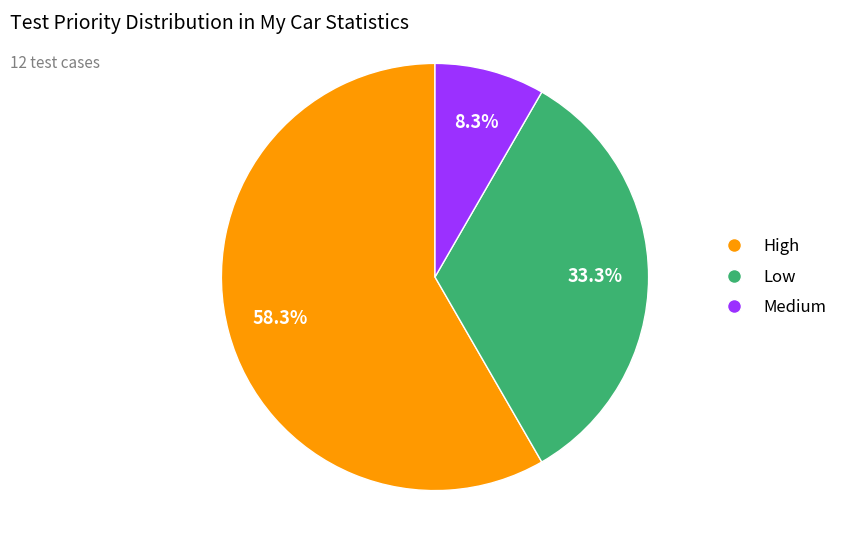

How many slices are in this pie chart?

3